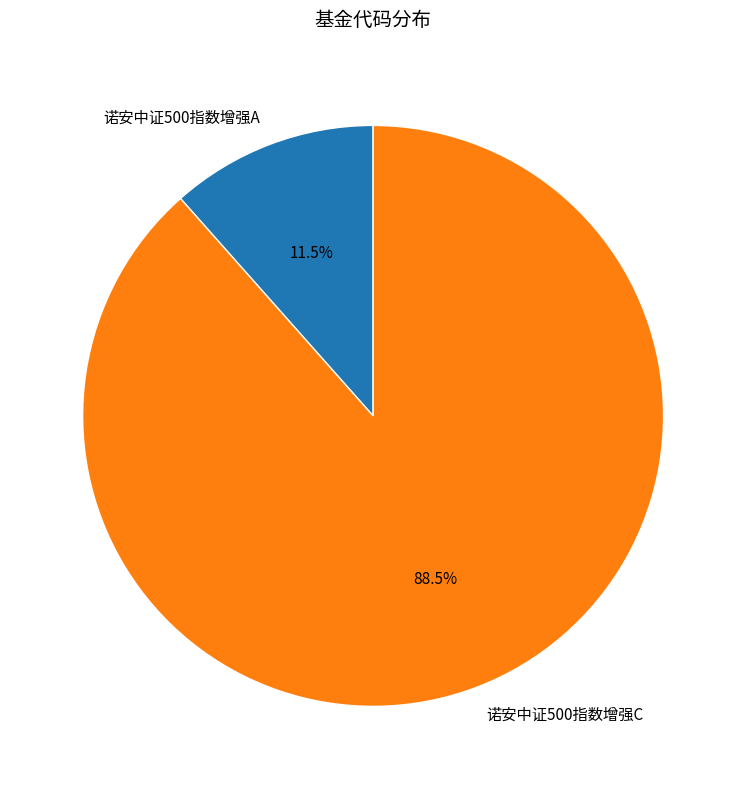

What is the ratio of the value at 诺安中证500指数增强C to the value at 诺安中证500指数增强A?

7.7